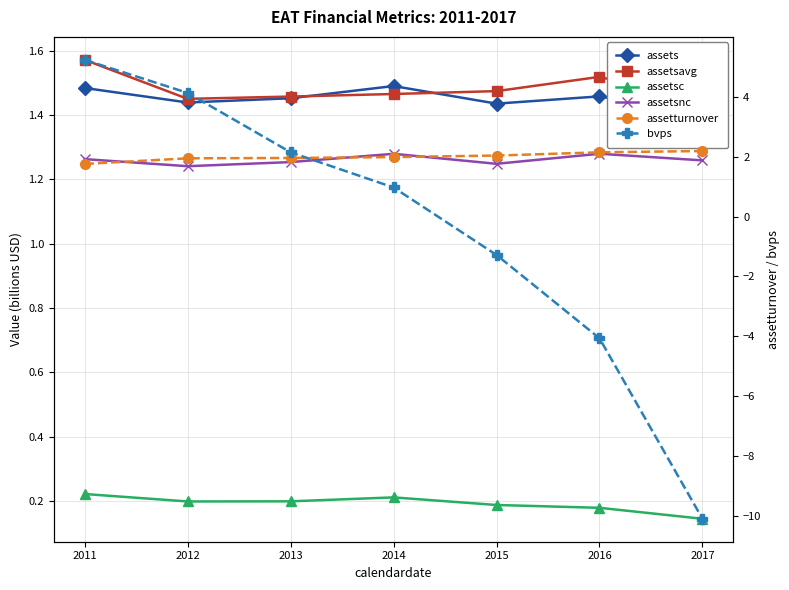

Reading right to left, what are all the values shown in this chart?

assets: 1.4	1.5	1.4	1.5	1.5	1.4	1.5
assetsavg: 1.4	1.5	1.5	1.5	1.5	1.5	1.6
assetsc: 0.1	0.2	0.2	0.2	0.2	0.2	0.2
assetsnc: 1.3	1.3	1.2	1.3	1.3	1.2	1.3
assetturnover: 2.2	2.1	2.0	2.0	2.0	1.9	1.8
bvps: -10.1	-4.1	-1.3	1.0	2.1	4.1	5.2